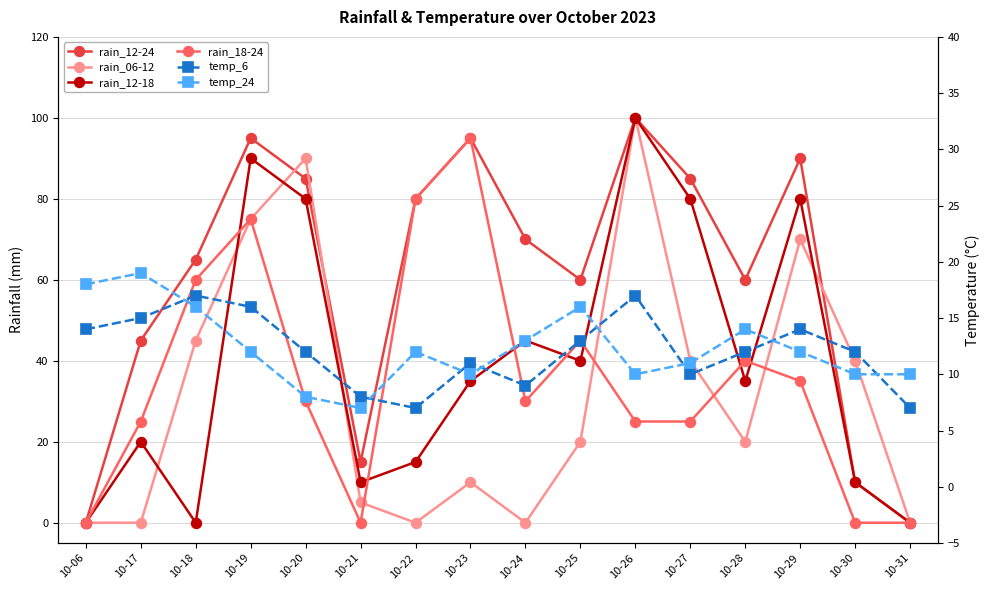

Rank the series by their maximum value, from lowest to highest.

temp_6, temp_24, rain_18-24, rain_12-24, rain_06-12, rain_12-18